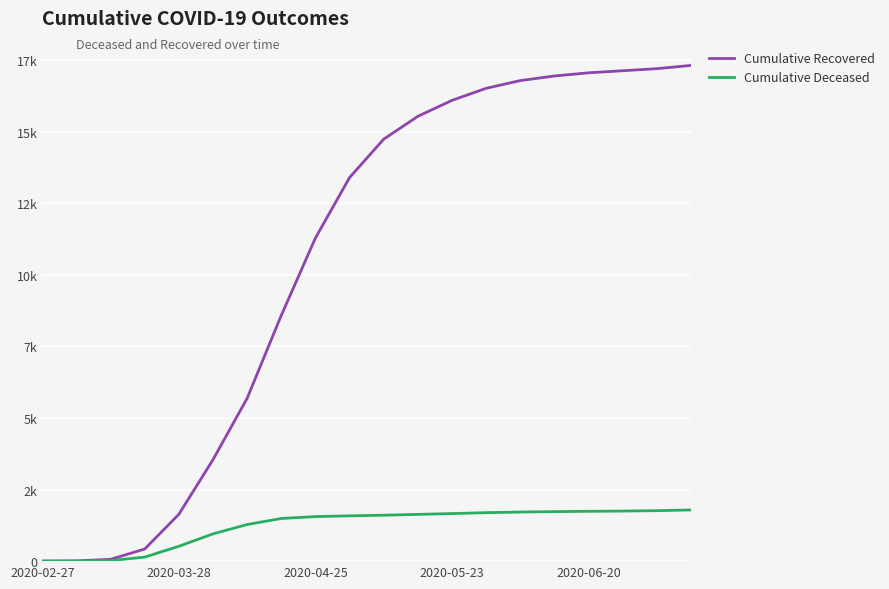

Reading left to right, transcribe all the data shown in this chart.

Cumulative Recovered: 3	10	63	423	1636	3543	5687	8581	11281	13394	14735	15533	16090	16511	16781	16942	17053	17125	17198	17310
Cumulative Deceased: 0	1	20	141	519	952	1279	1490	1556	1582	1604	1633	1661	1693	1715	1729	1740	1749	1762	1788